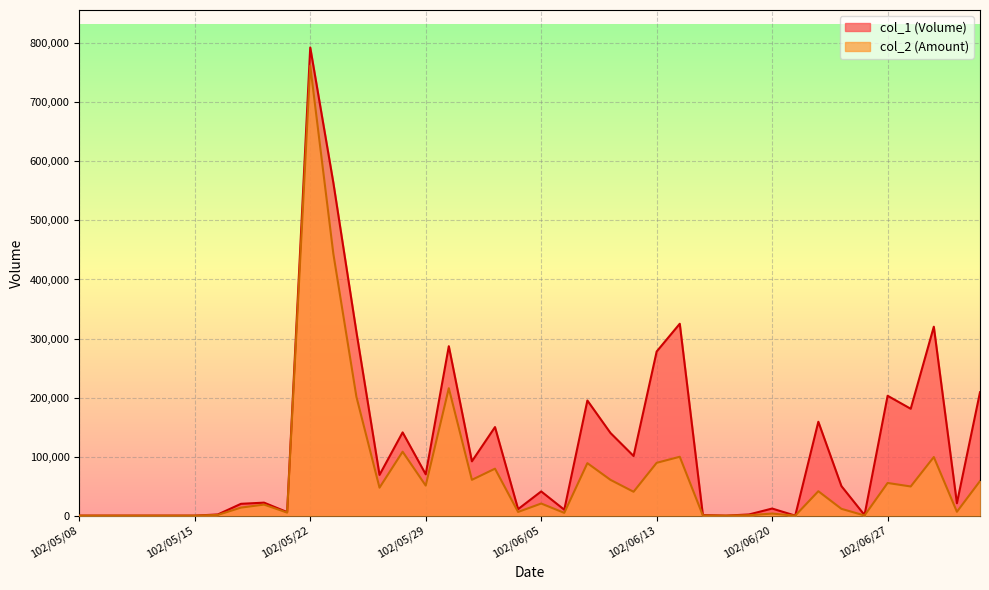

How many lines are shown in the chart?

2